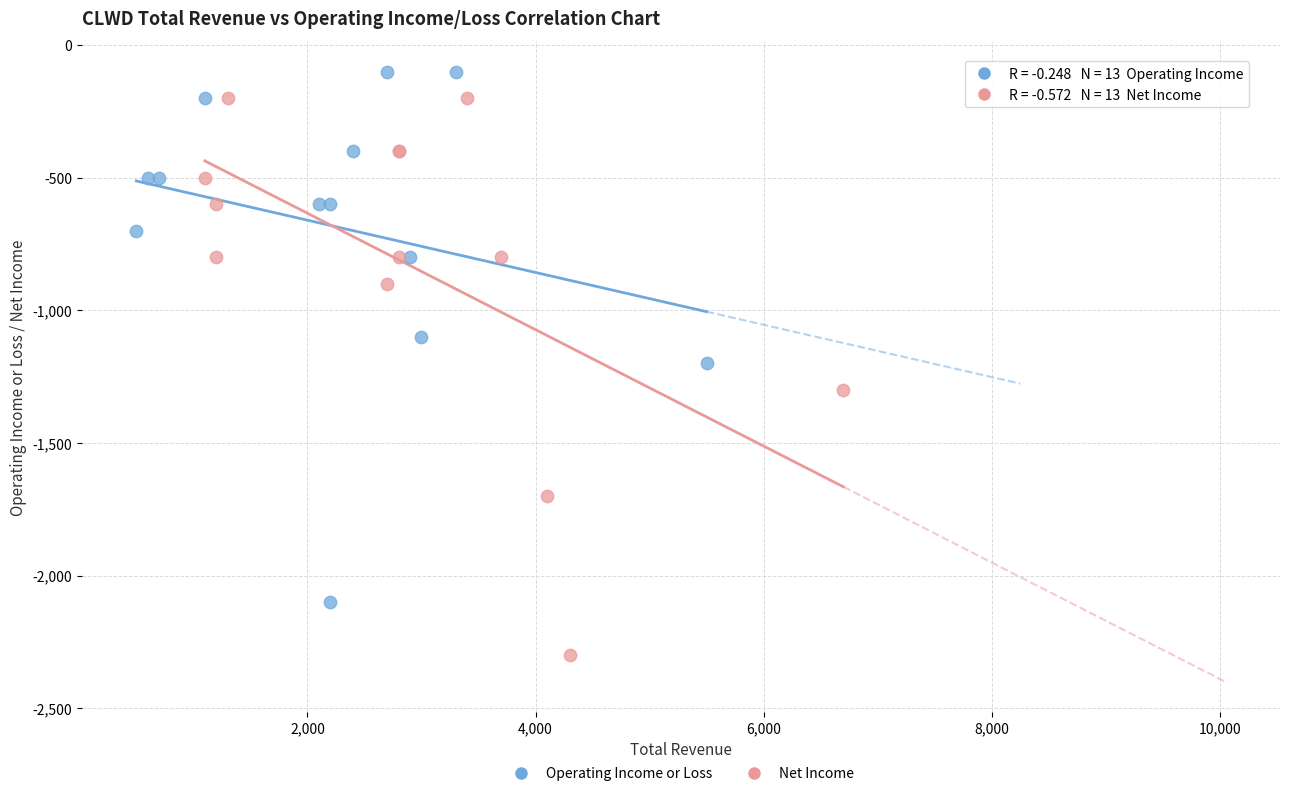

Which series contains the lowest Y value?

Net Income